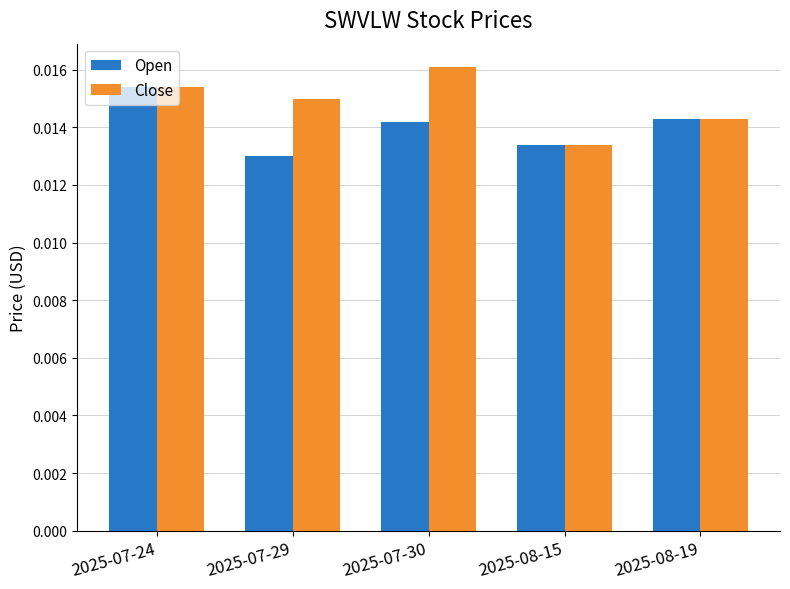

At which category is the sum across all series the highest?

2025-07-24